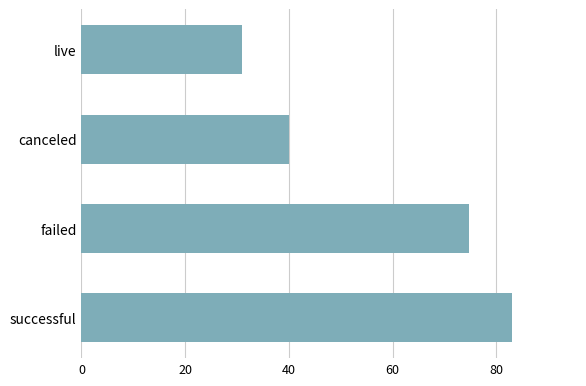

Are the bars grouped side by side (vs. stacked)?

No